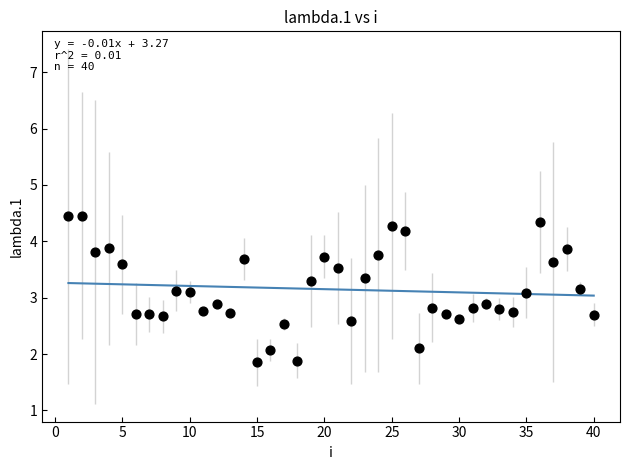

What is the range of Y values (max minus min)?

2.6